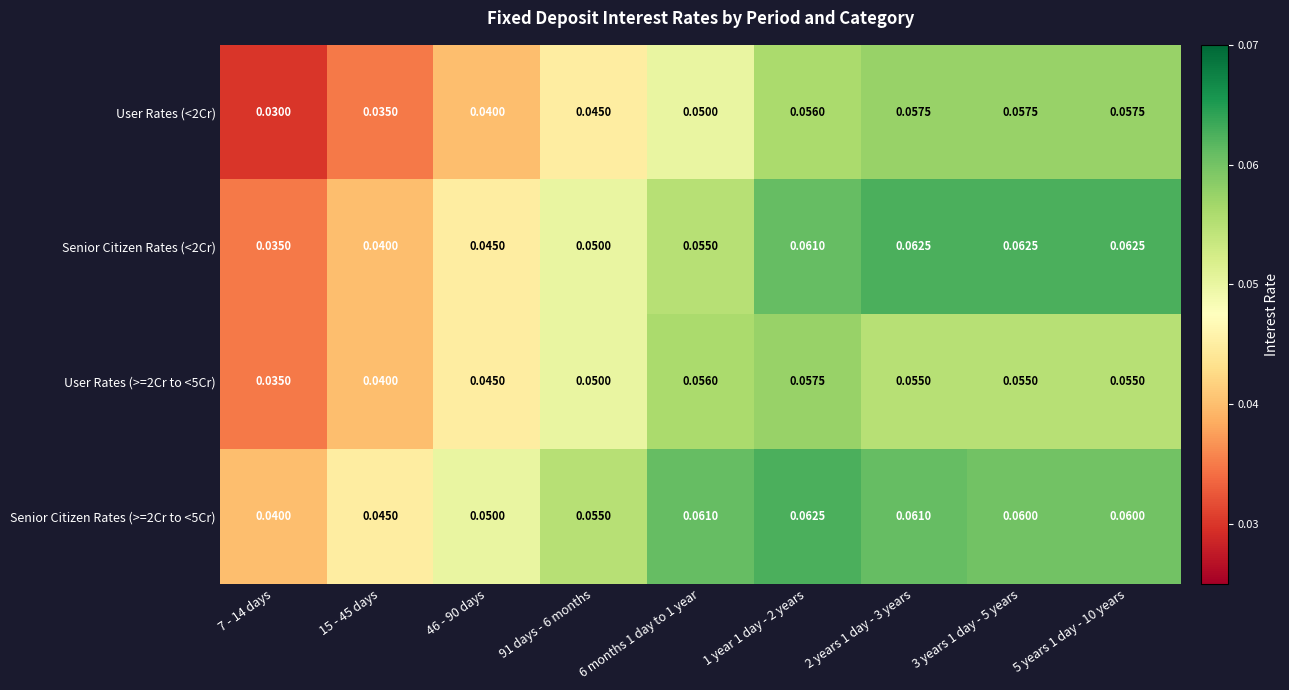

Is the value of Senior Citizen Rates (>=2Cr to <5Cr) at 91 days - 6 months greater than the value of User Rates (<2Cr) at 91 days - 6 months?

Yes